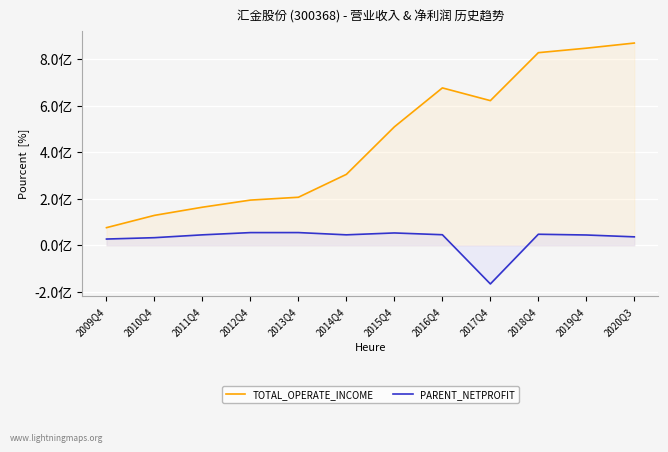

What are all the series names shown in the legend?

TOTAL_OPERATE_INCOME, PARENT_NETPROFIT